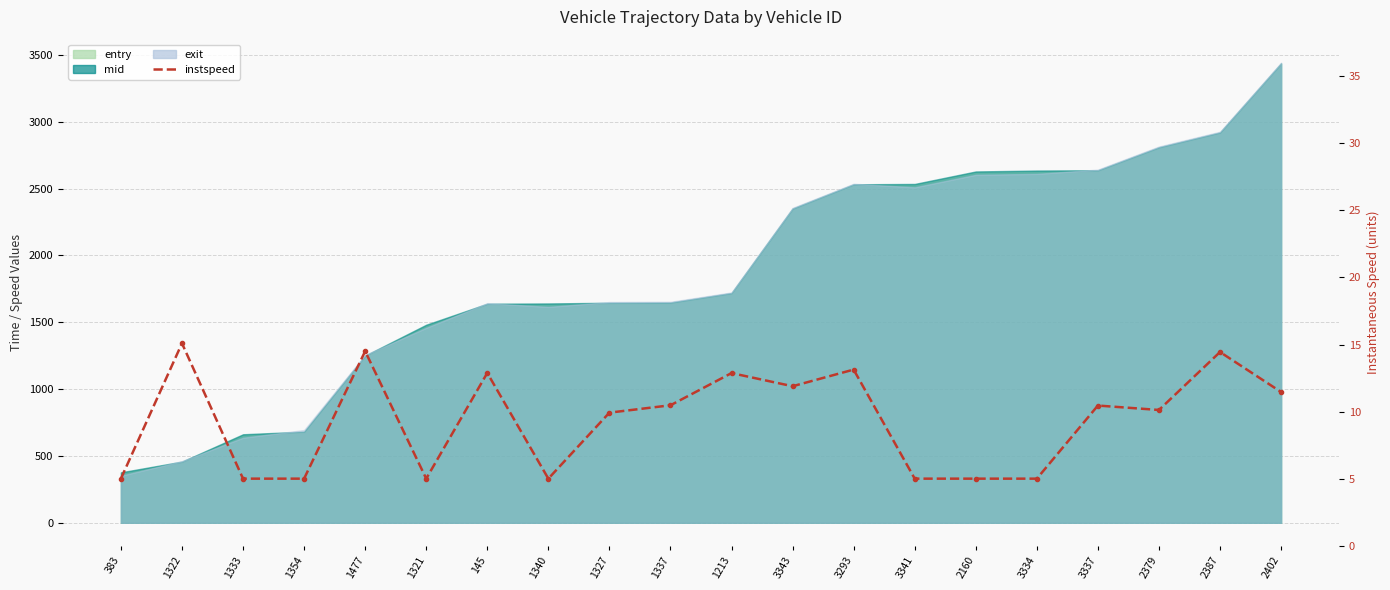

Which label corresponds to the largest value in the chart?

1322